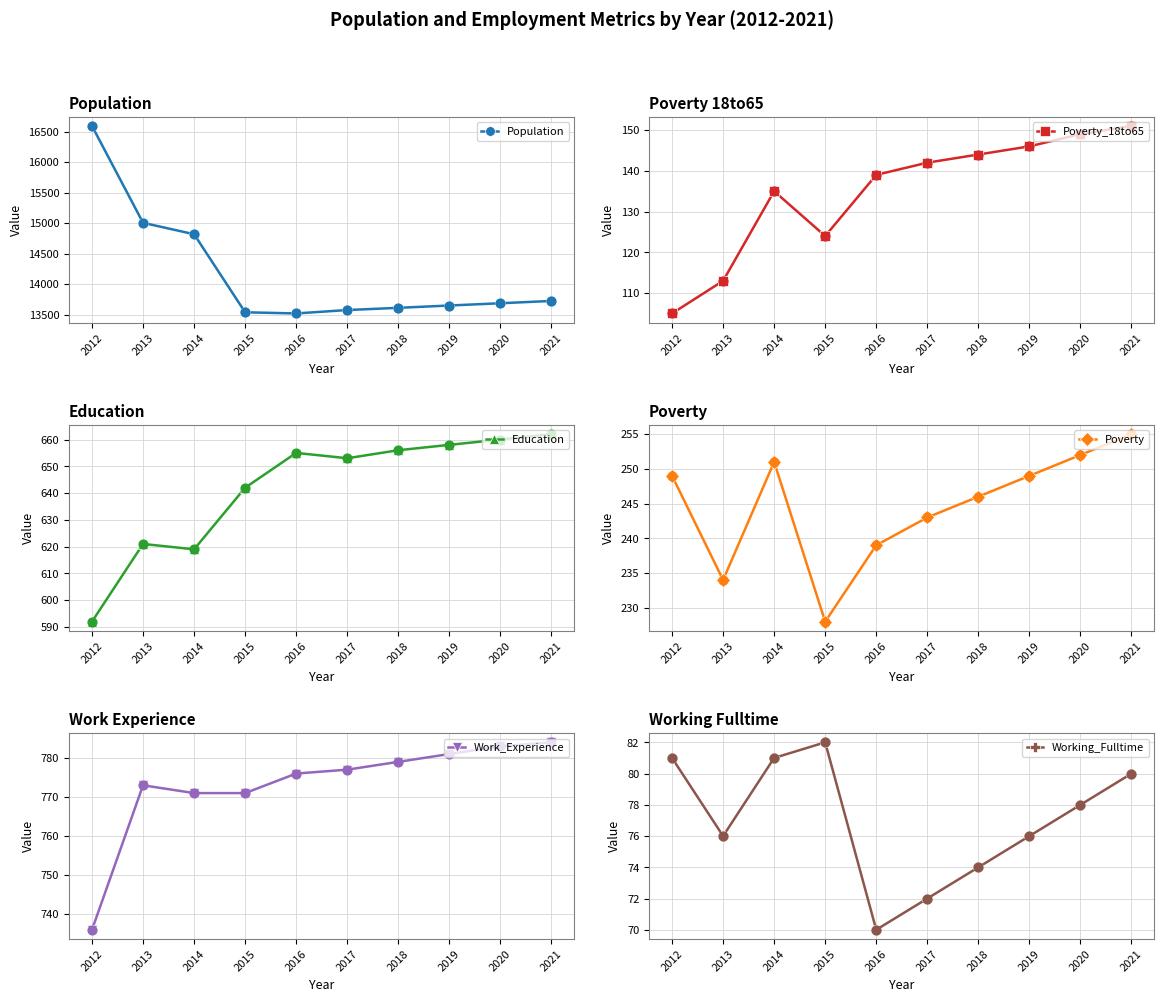

Is the value of Population at 2018 greater than the value of Working_Fulltime at 2013?

Yes